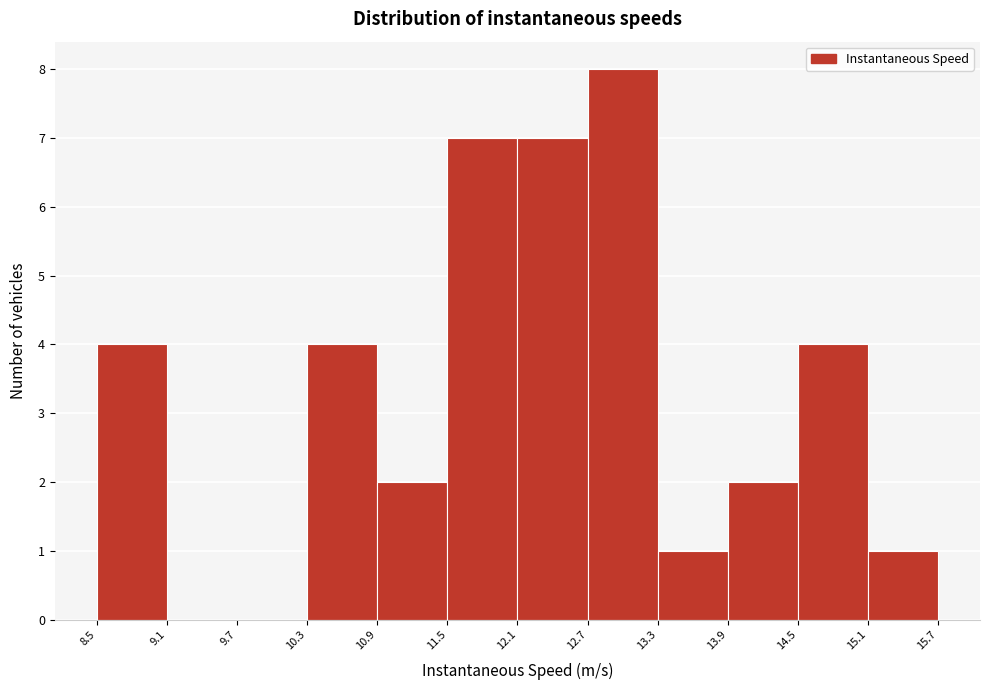

Which range on the x-axis has the tallest bar?

12.7 to 13.3